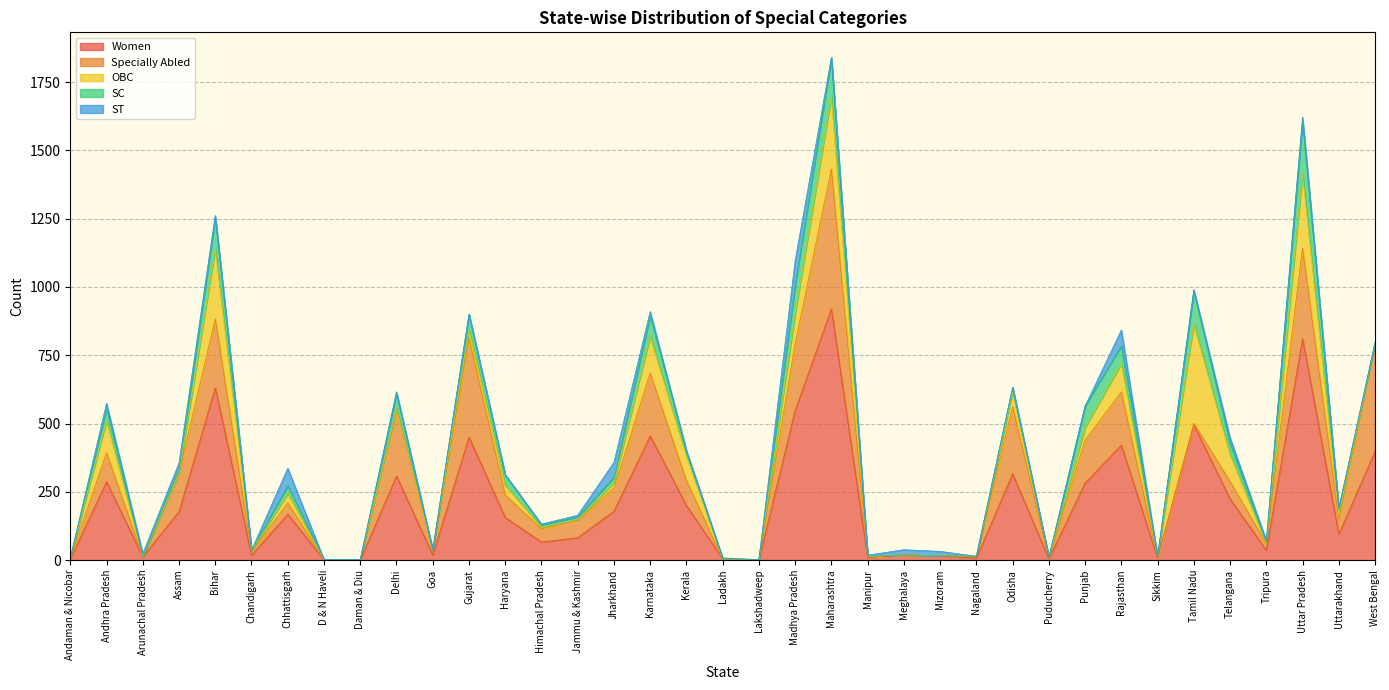

Which has a higher value, Karnataka or Jharkhand?

Karnataka